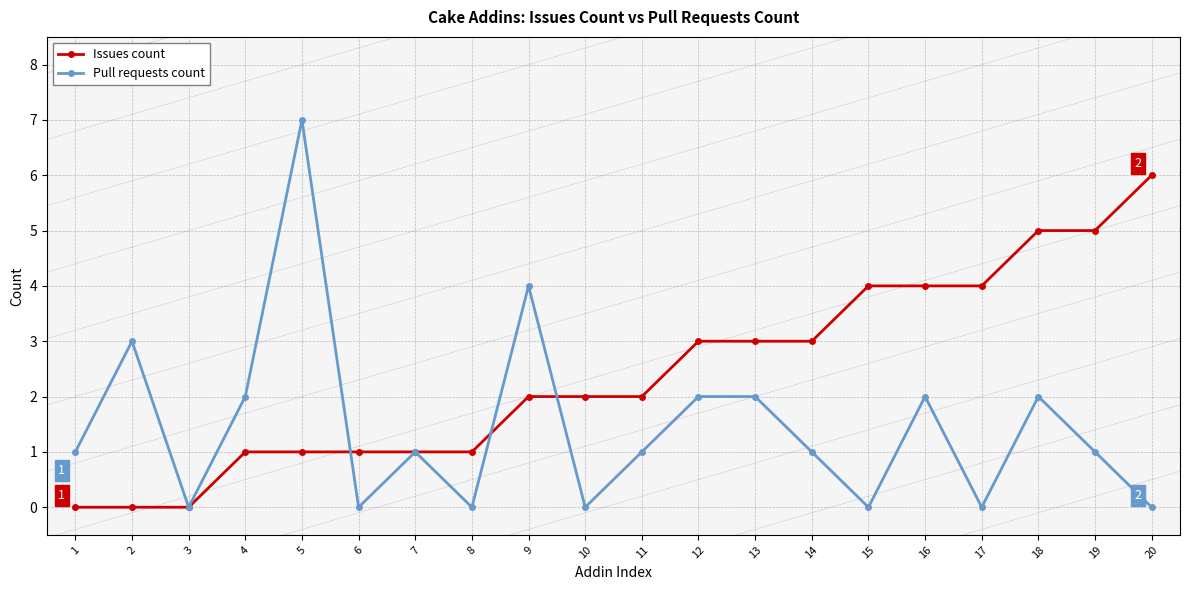

True or false: Pull requests count has more than 2 interior local peaks.

True